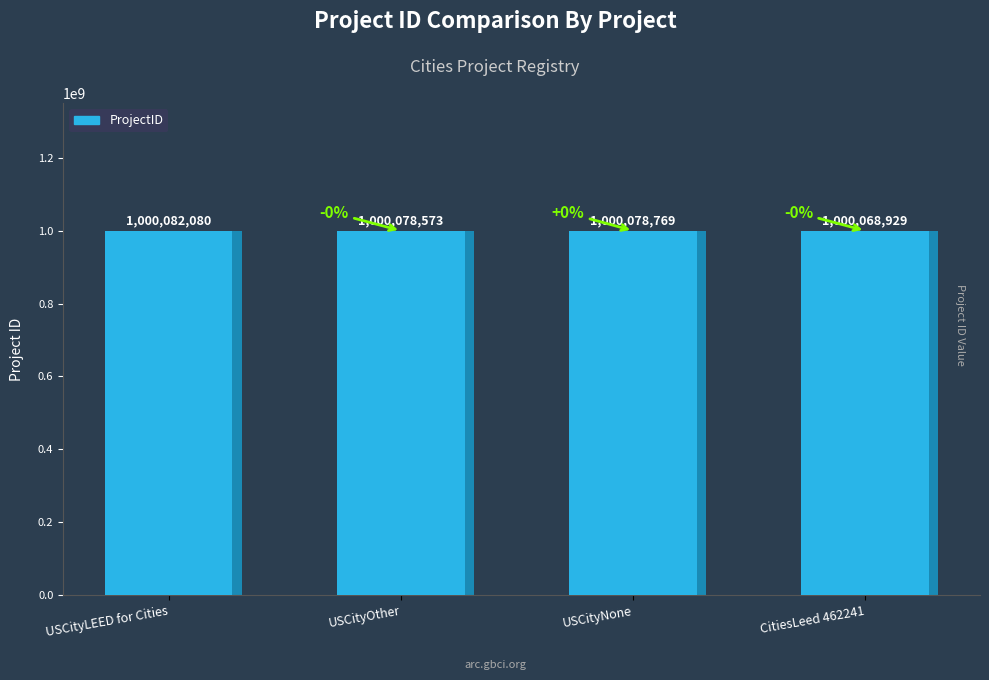

Count the number of data series in this chart.

1